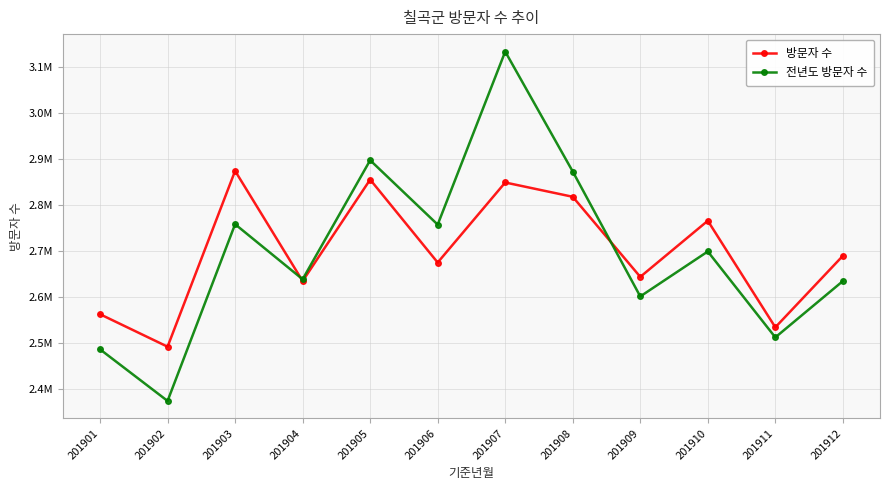

At which category does the chart reach its peak across all series?

201907